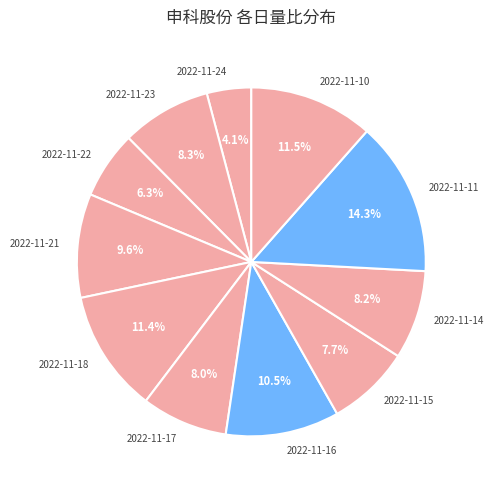

Which slice is the smallest?

2022-11-24